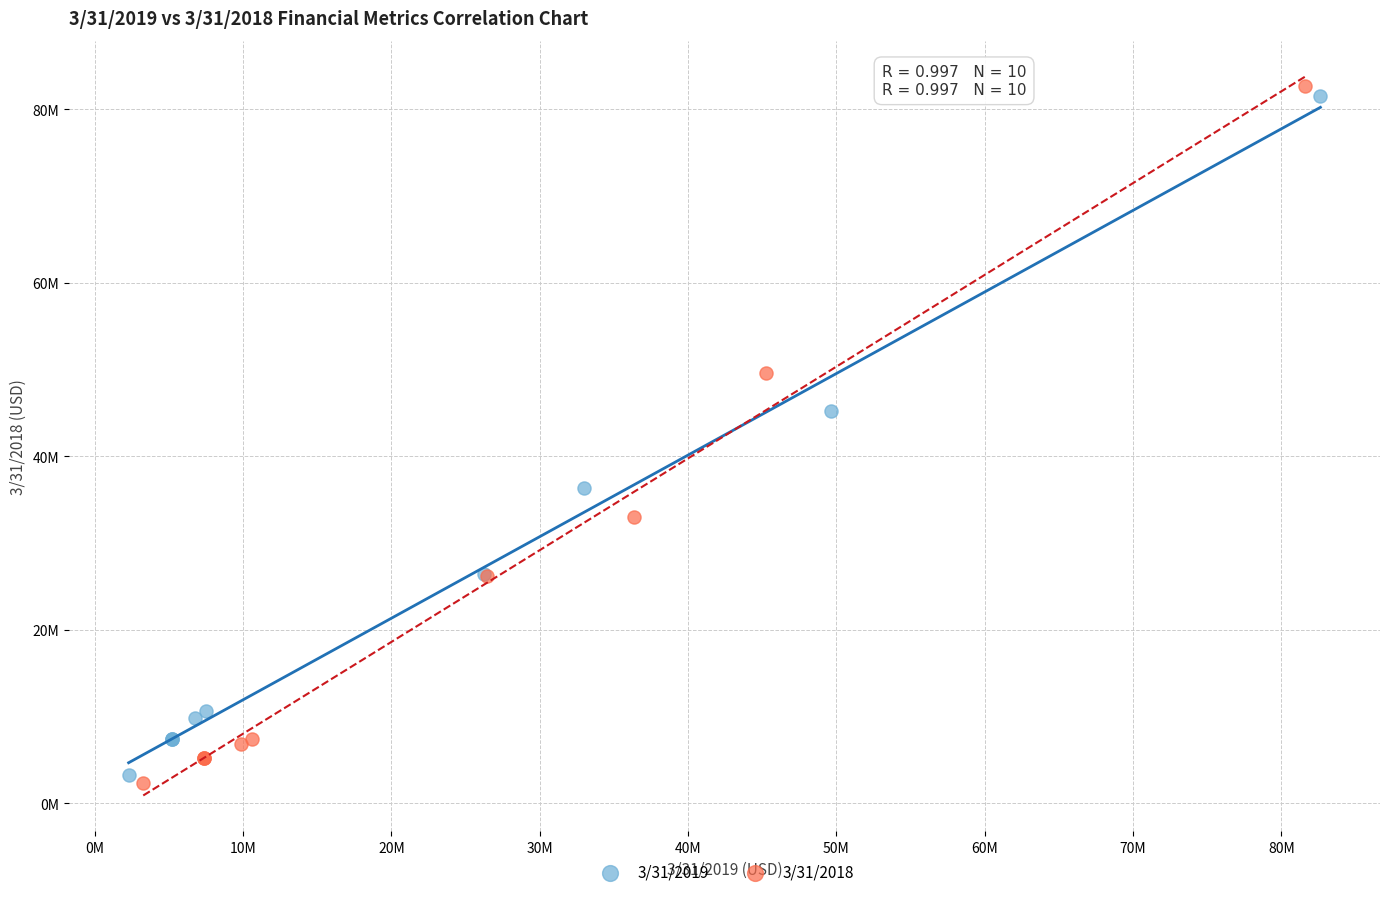

Which series has the largest Y range (max minus min)?

3/31/2018